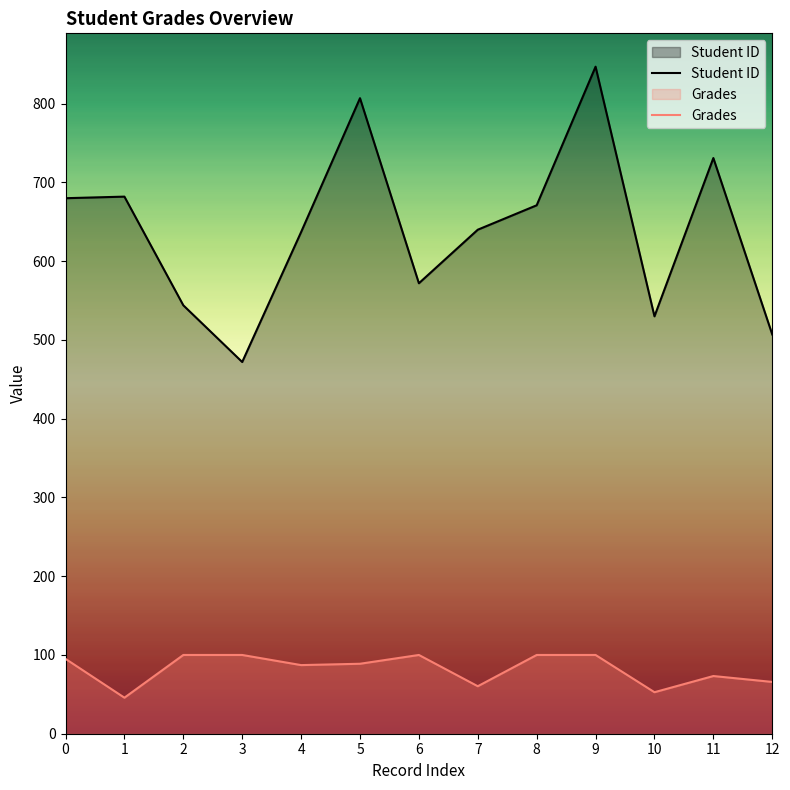

How many lines are shown in the chart?

2